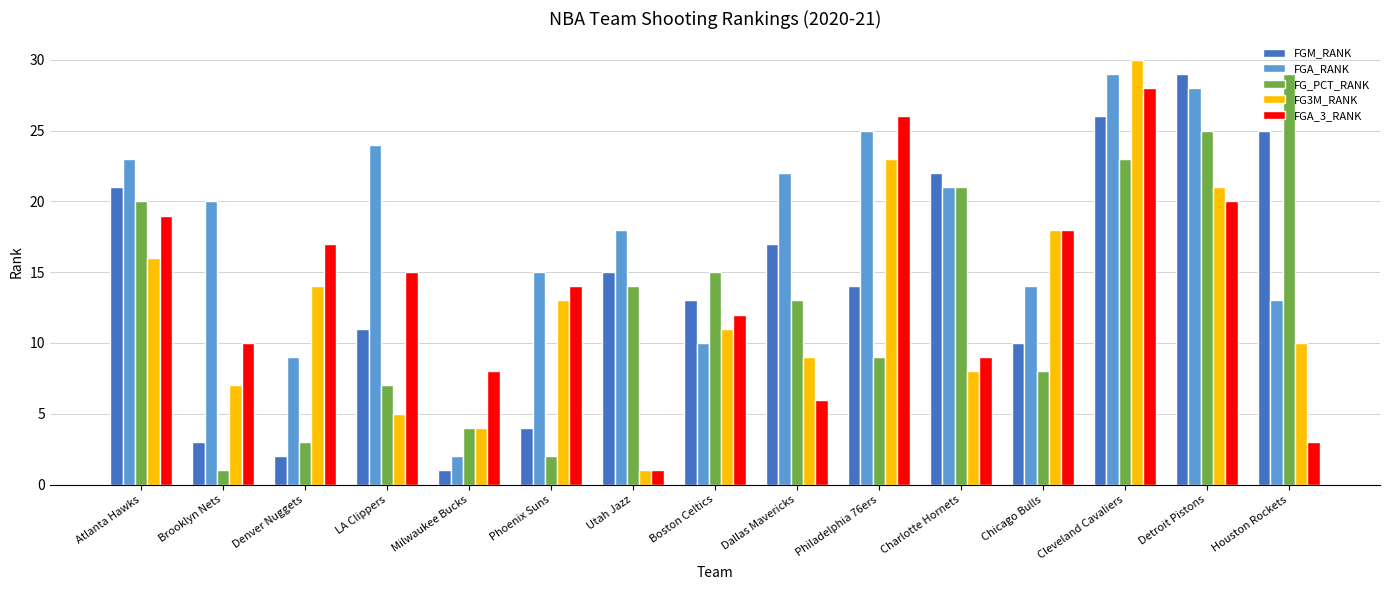

What are all the series names shown in the legend?

FGM_RANK, FGA_RANK, FG_PCT_RANK, FG3M_RANK, FGA_3_RANK